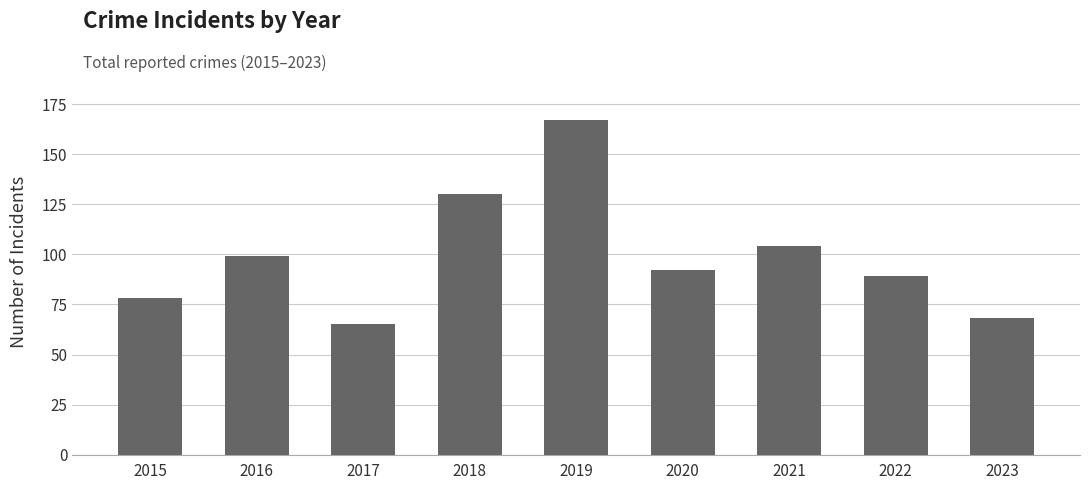

What is the difference between the values at 2020 and 2023?

24